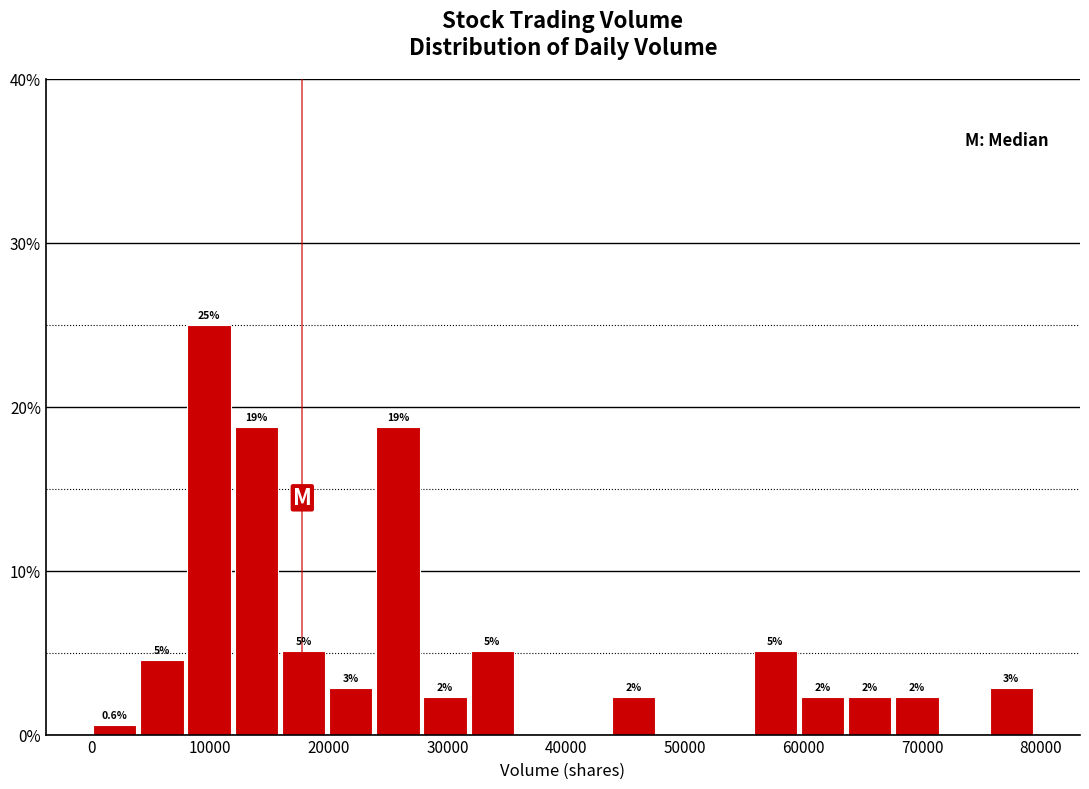

Around what value on the x-axis is the tallest bar? Give the approximate position of its centre, as read against the axis.

10000